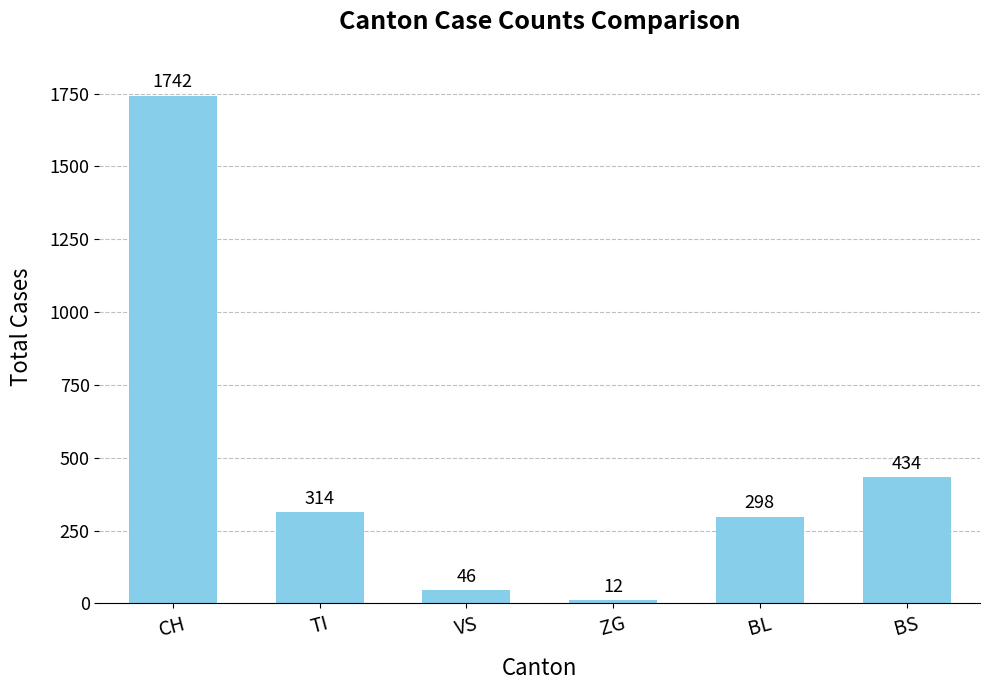

Approximately how many times larger is the value at CH compared to BS?

4.0